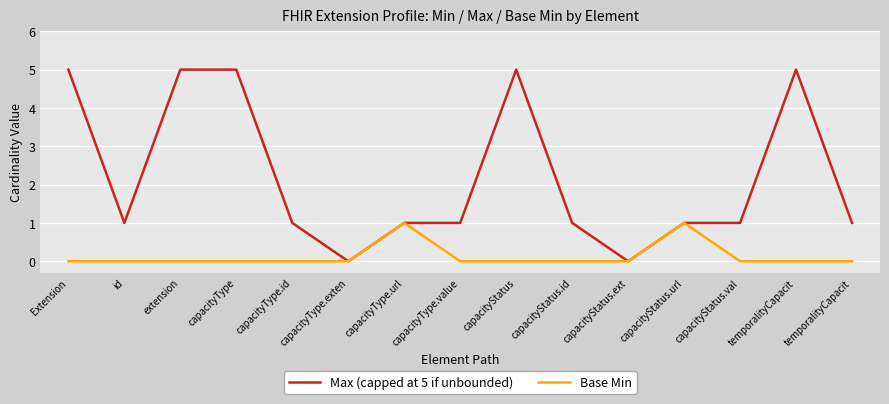

What are all the series names shown in the legend?

Max (capped at 5 if unbounded), Base Min